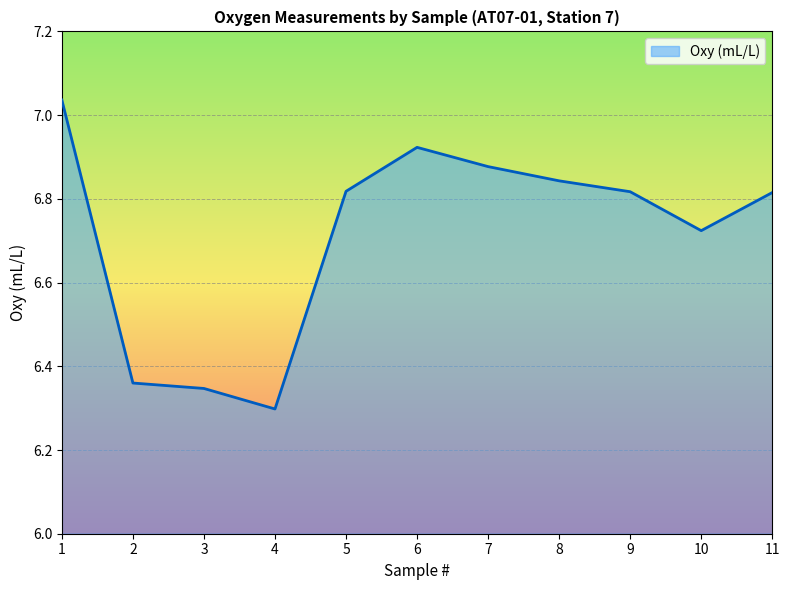

The value at 9 is 9.0. True or false?

False